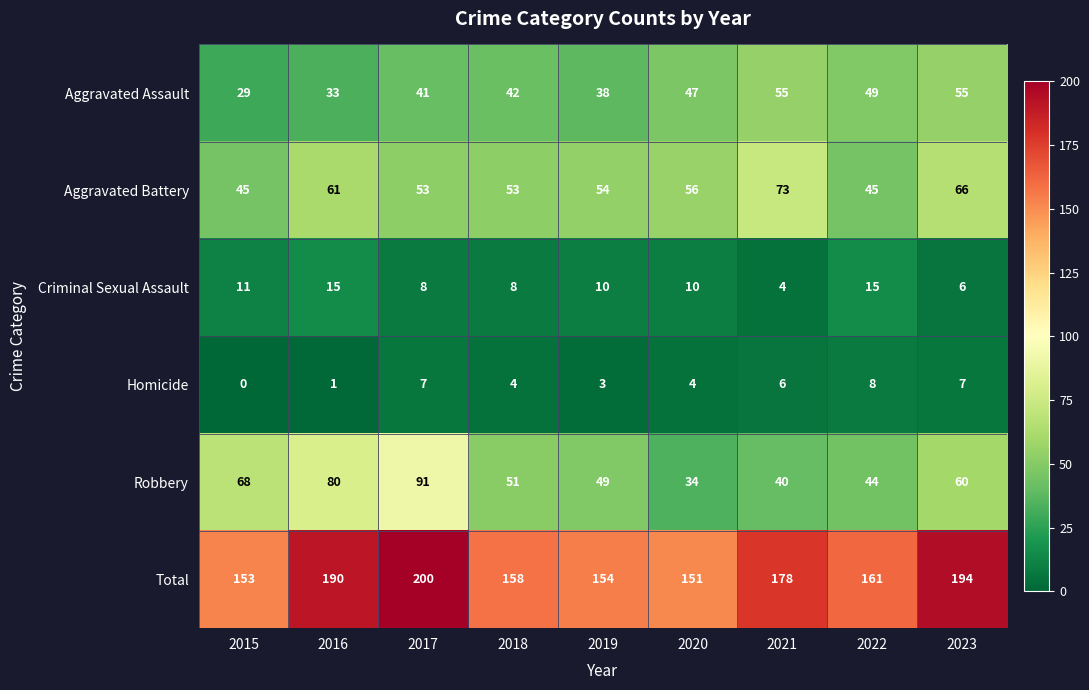

The Robbery series shows 80 at 2016. True or false?

True